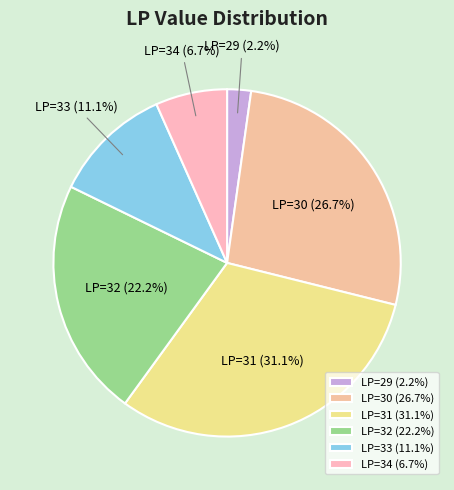

Is there any slice that represents more than half of the pie?

No